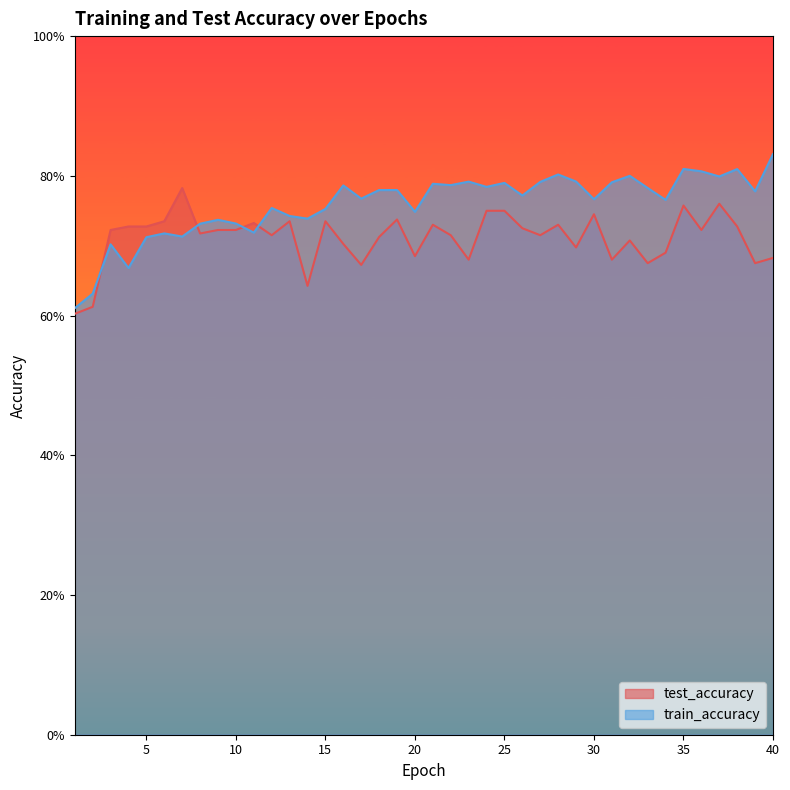

At how many categories does at least one series exceed 0?

40